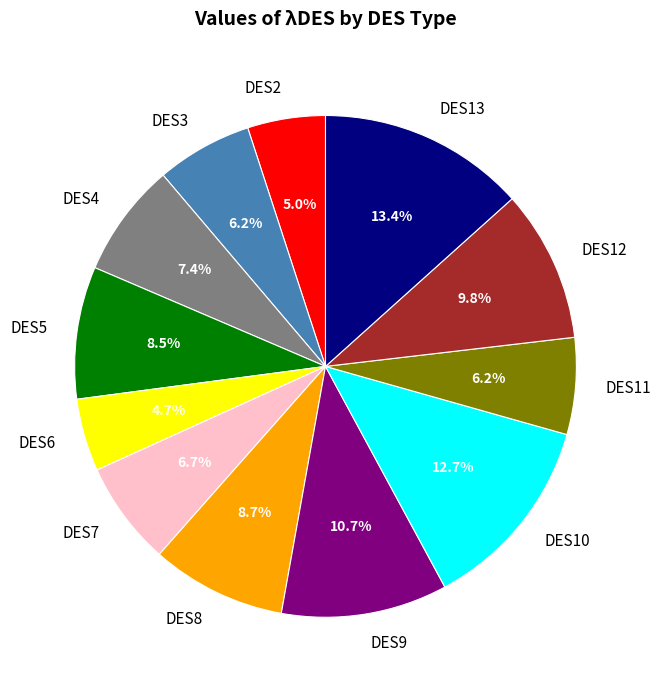

Is DES12 the majority of the pie?

No